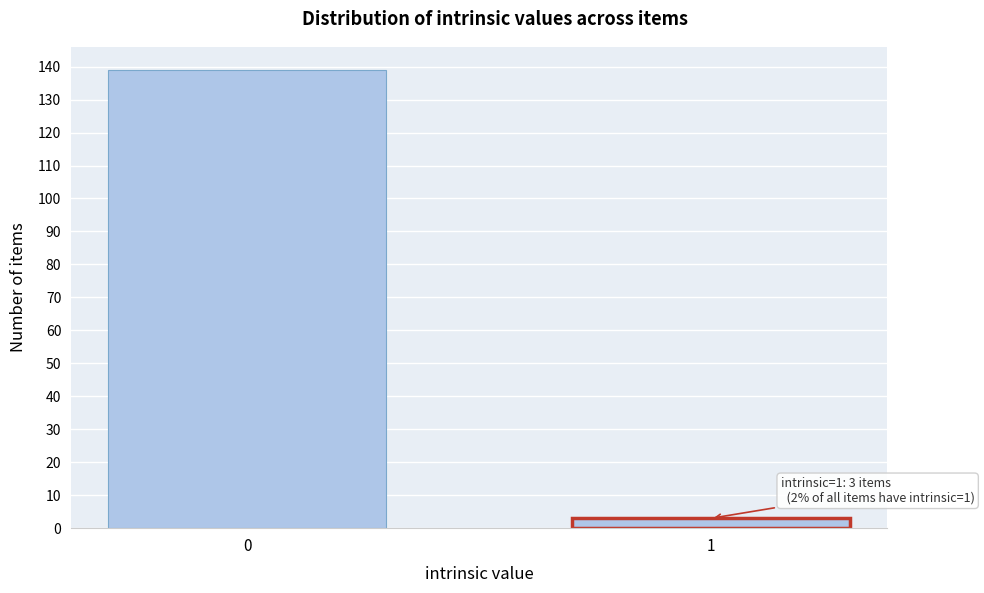

Reading left to right, list all the values displayed in this chart.

0=139	1=3